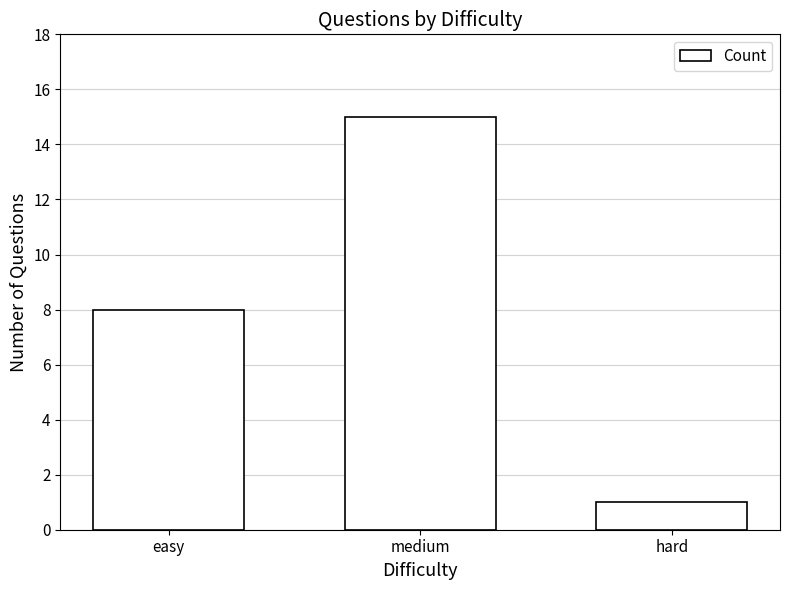

What value does the data have at medium?

15